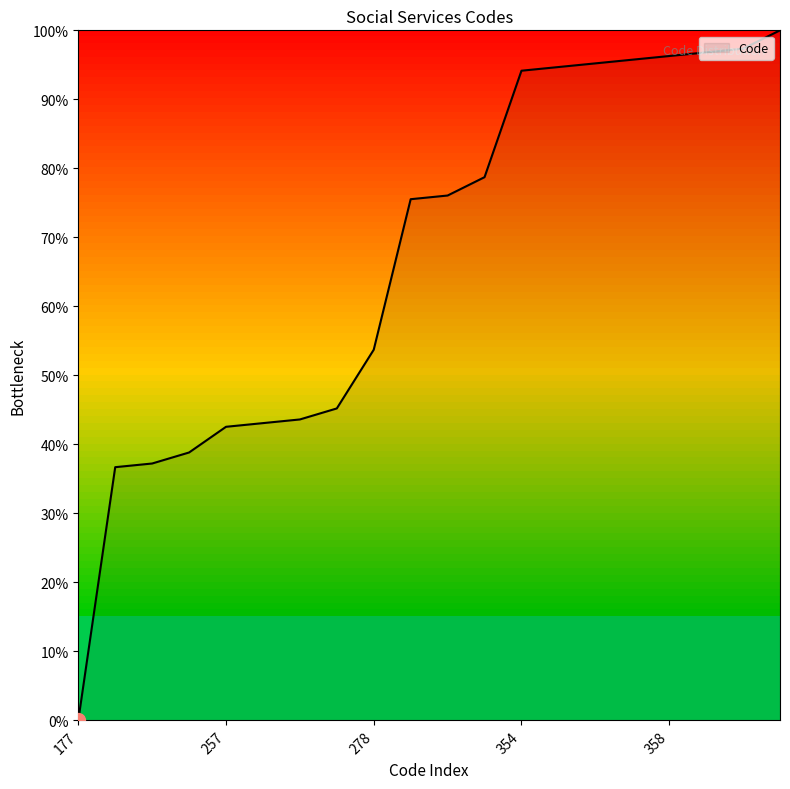

Does the chart have visible grid lines?

No